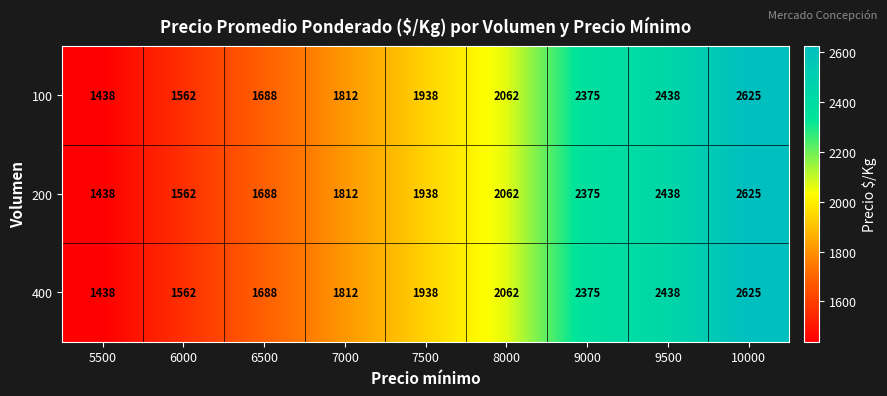

What is the total value across all series at 8000?

6186